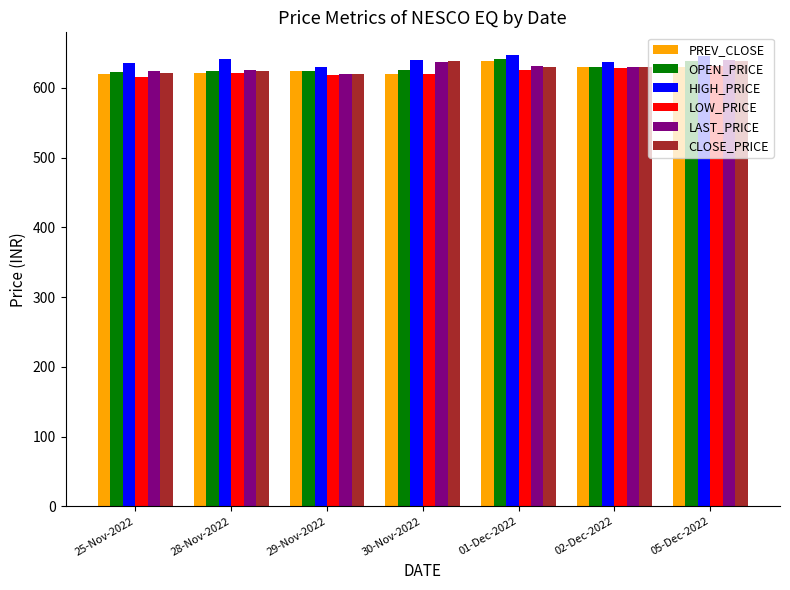

What is the total value across all series at 25-Nov-2022?

3739.4